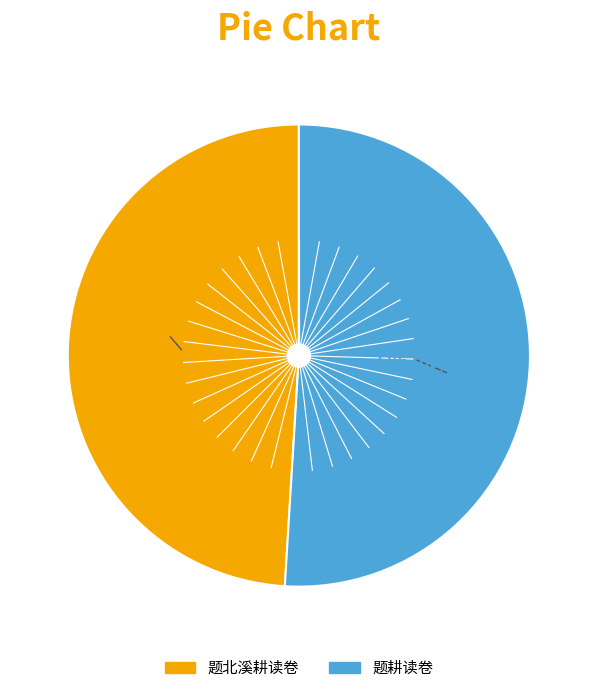

Rank the categories by value from lowest to highest.

题北溪耕读卷, 题耕读卷